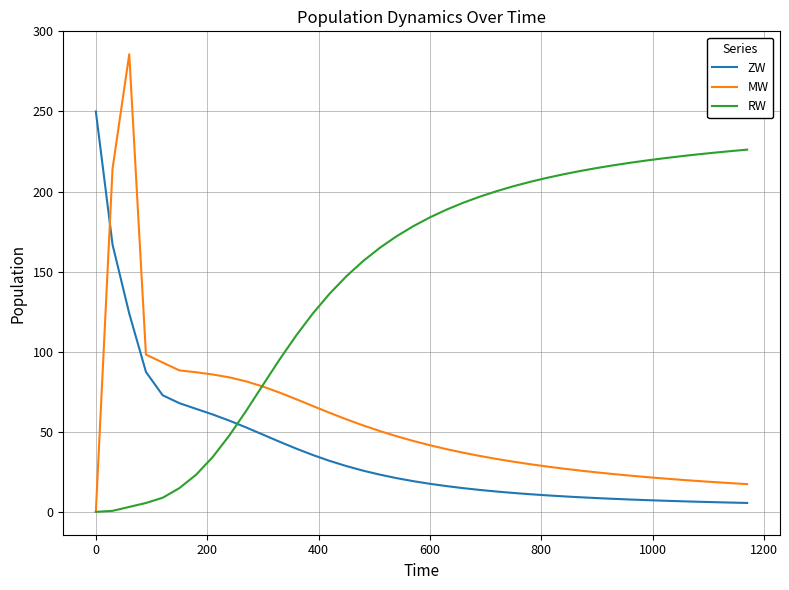

List the series in order of their peak value, highest first.

MW, ZW, RW